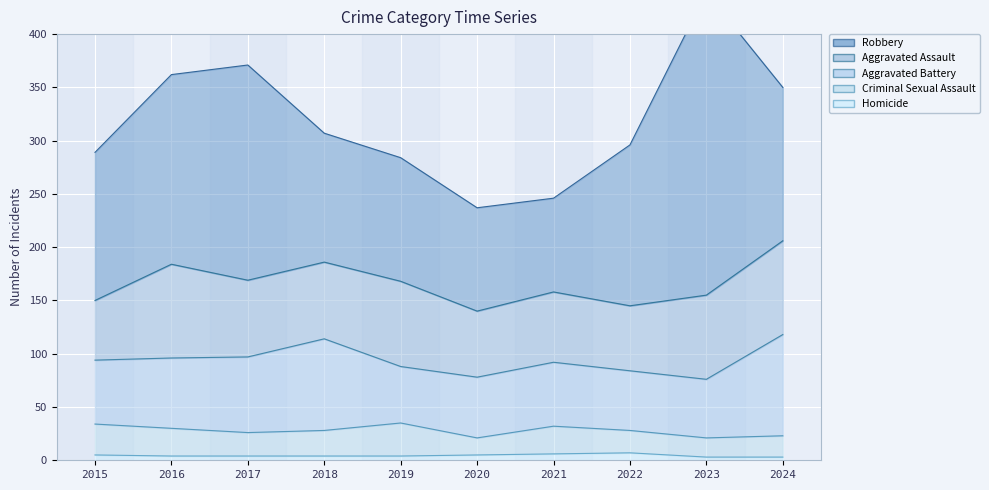

Read the Robbery value at 2017, to the nearest 5.

200